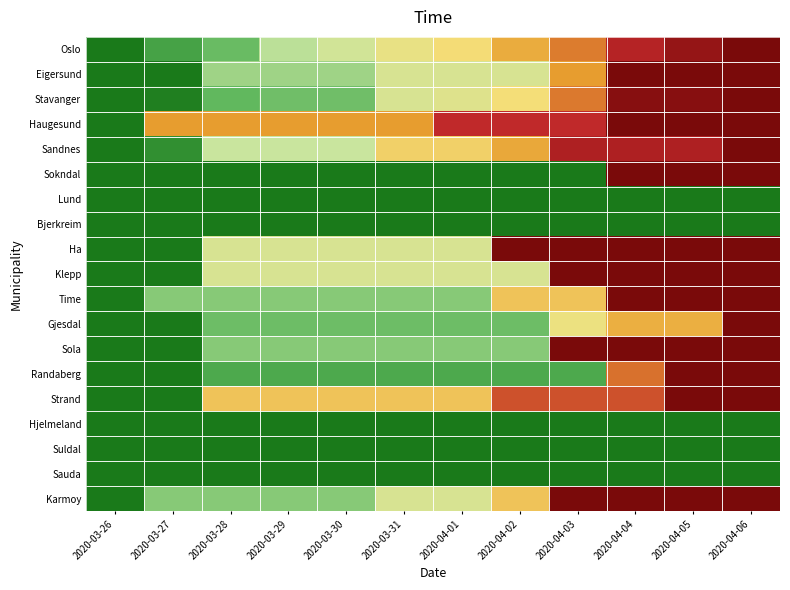

Between 2020-04-05 and 2020-03-30, which is larger?

2020-04-05